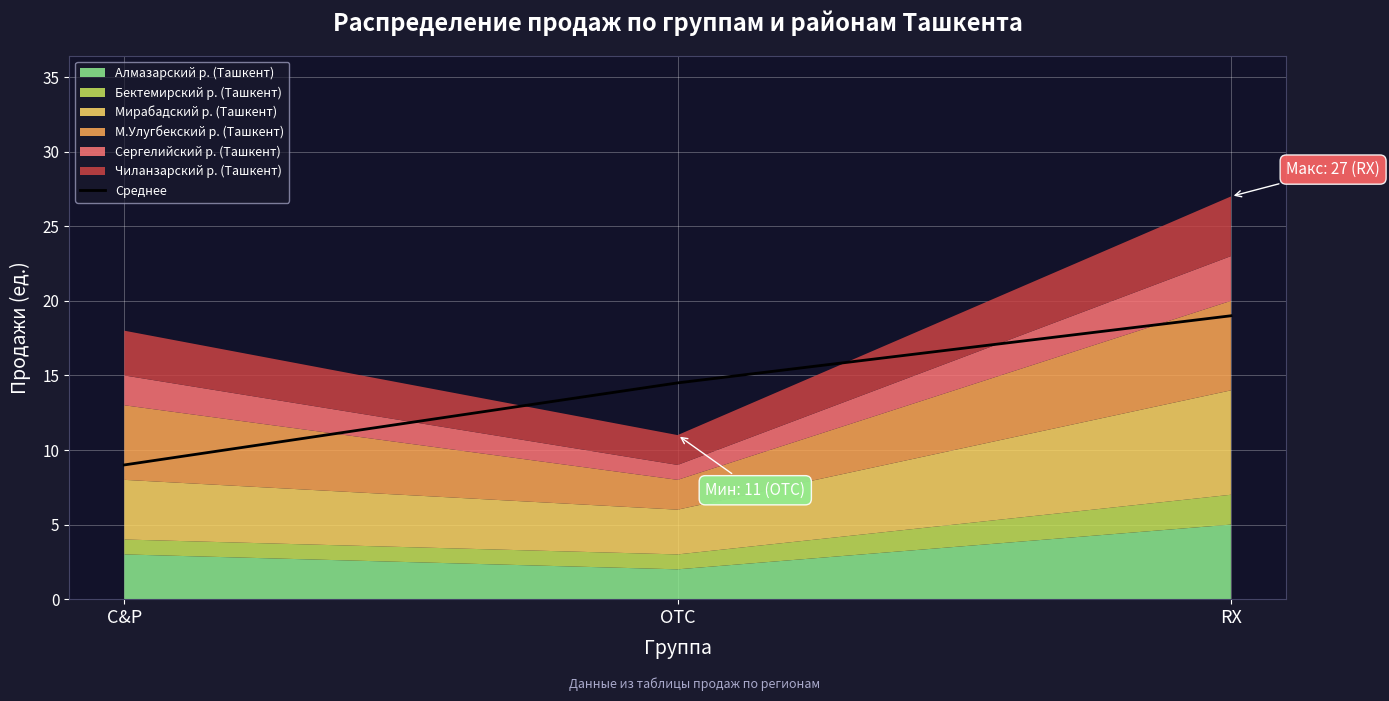

Does the chart display data point markers on the line(s)?

No